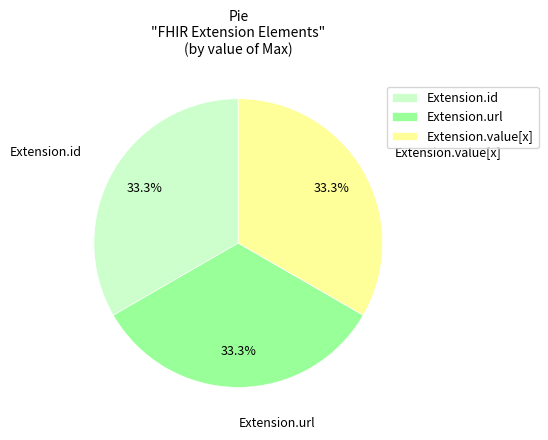

How many slices are in this pie chart?

3